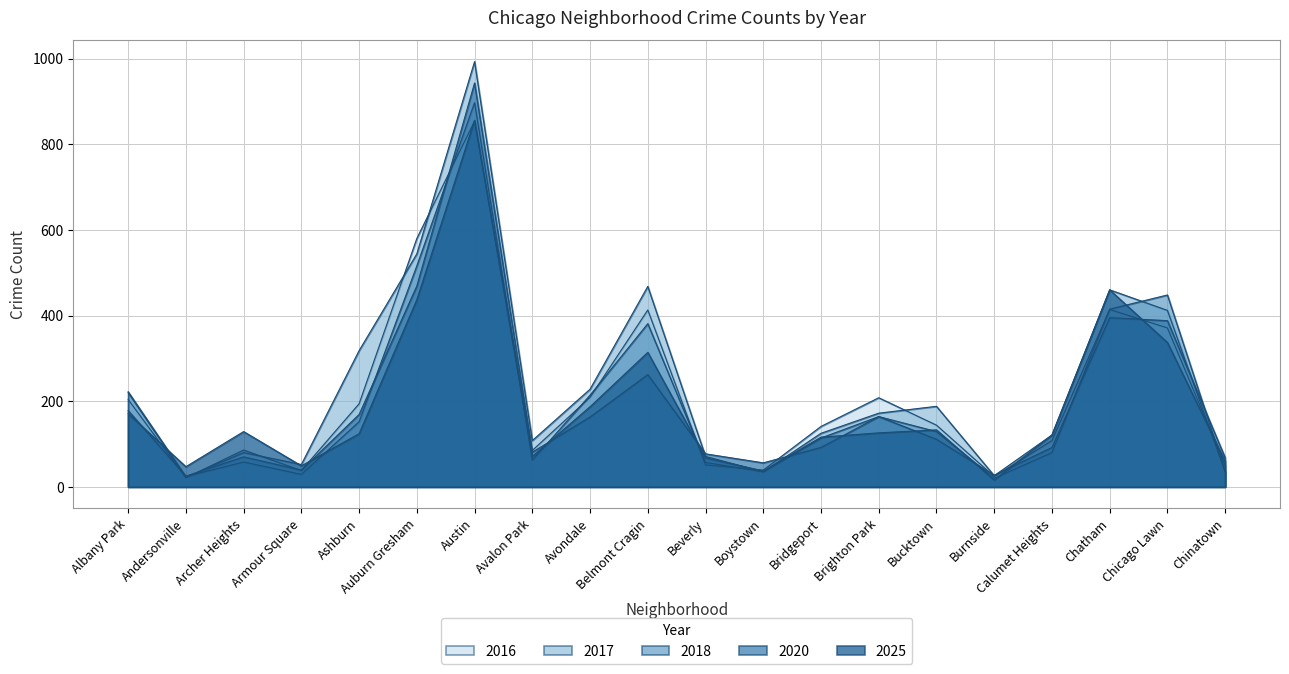

At which label does 2025 reach its minimum?

Burnside